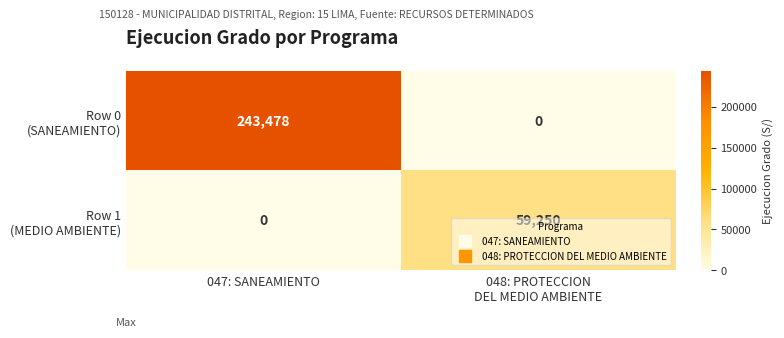

What is the maximum value shown in the chart?

243478